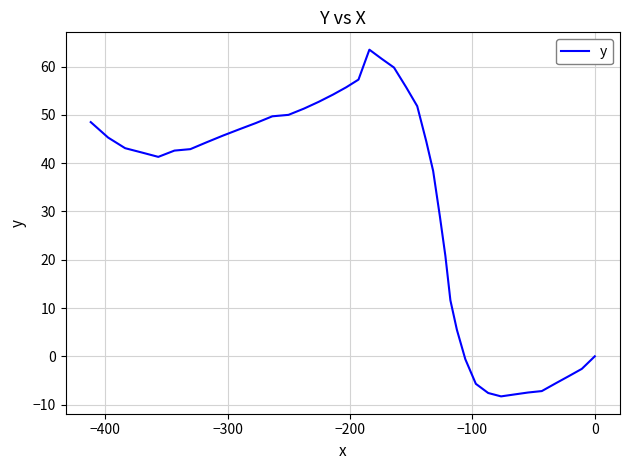

How many lines are shown in the chart?

1